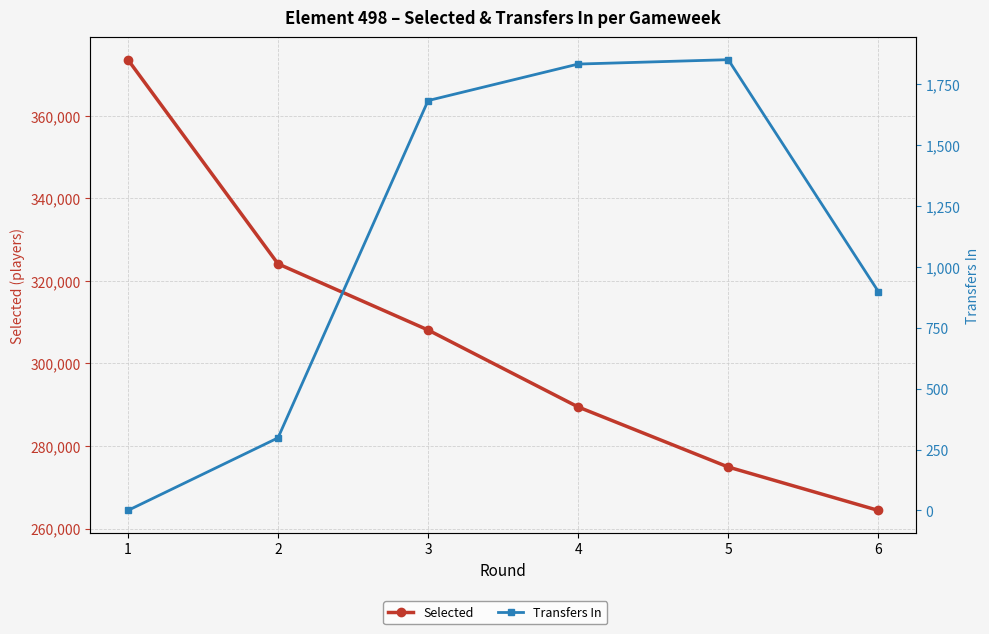

True or false: Selected has a value of 308085 at 3.

True